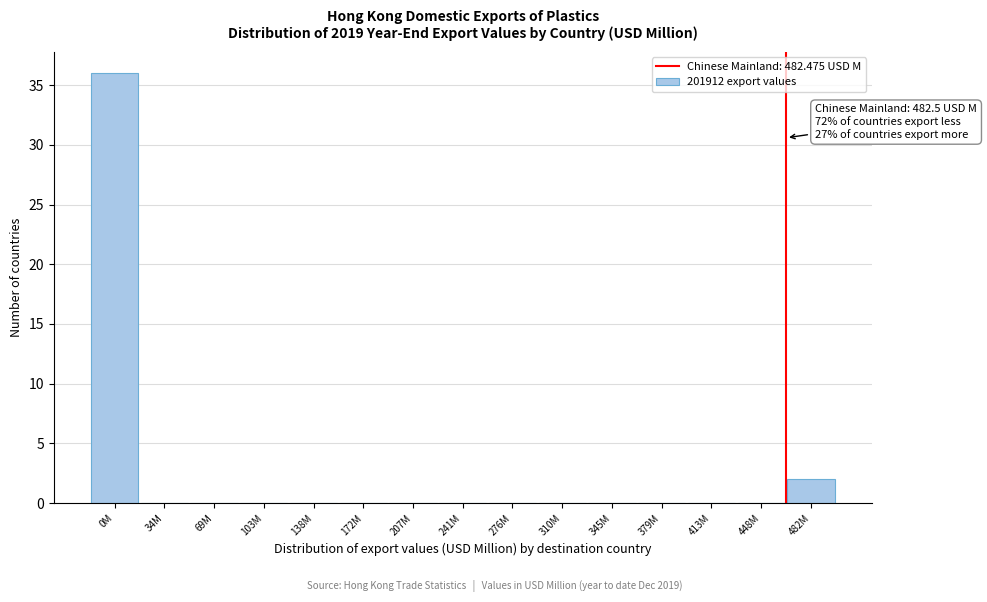

Reading right to left, extract all data points from this chart.

482M=2	448M=0	413M=0	379M=0	345M=0	310M=0	276M=0	241M=0	207M=0	172M=0	138M=0	103M=0	69M=0	34M=0	0M=36